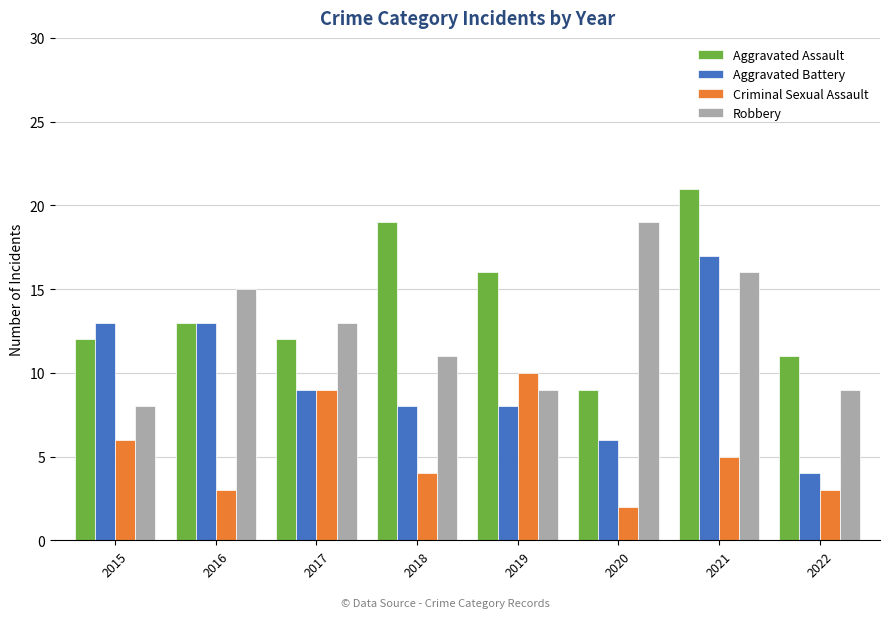

Which category has the highest value in the Criminal Sexual Assault series?

2019